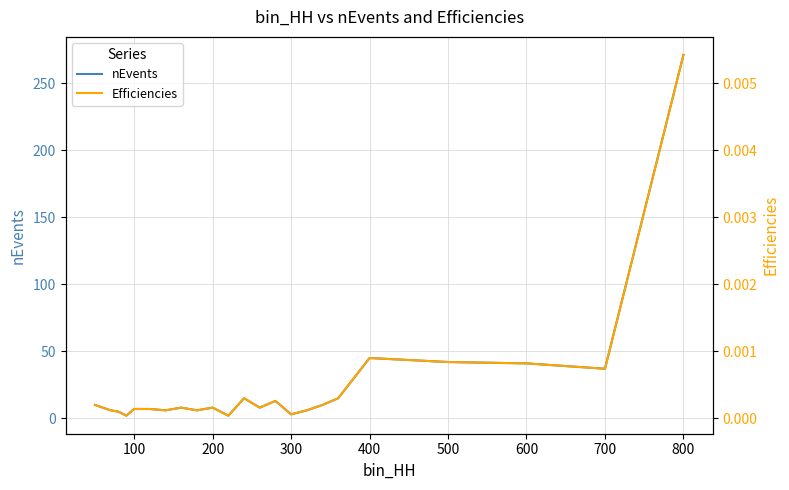

The nEvents series shows 3 at 300. True or false?

True